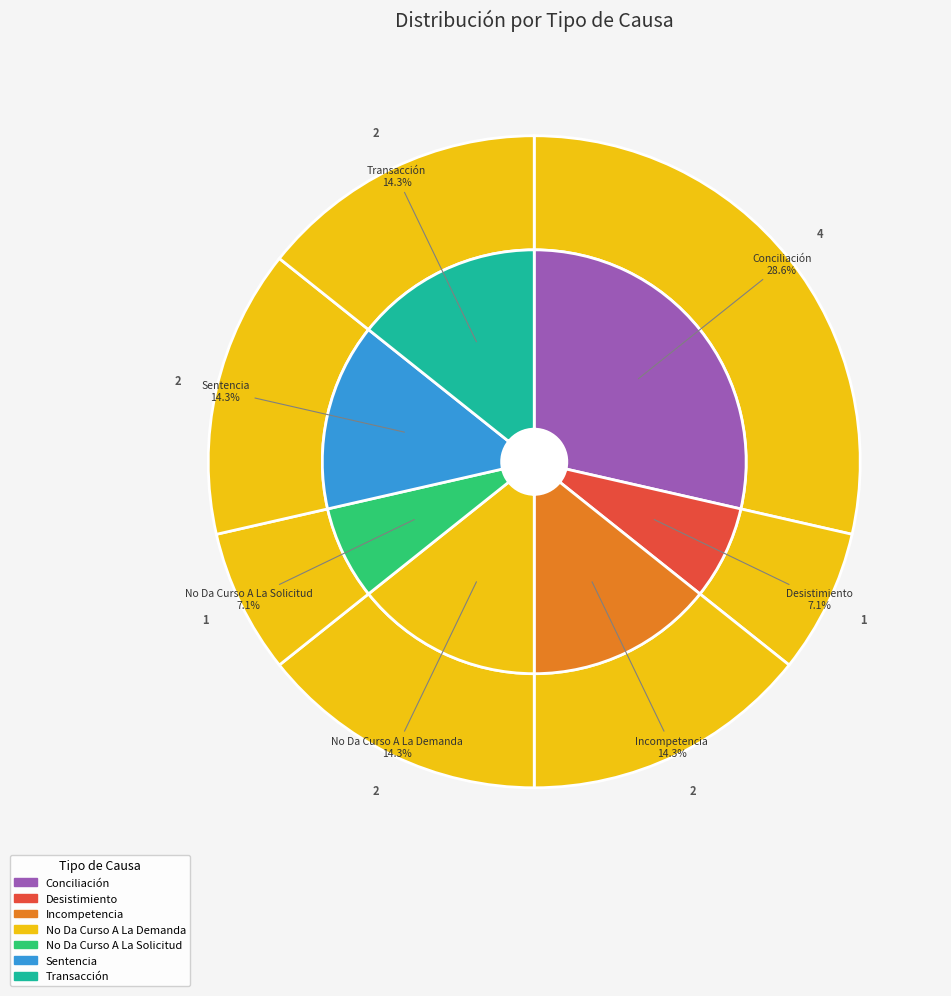

To the nearest percent, what is the difference between the largest and smallest slice percentages?

21%